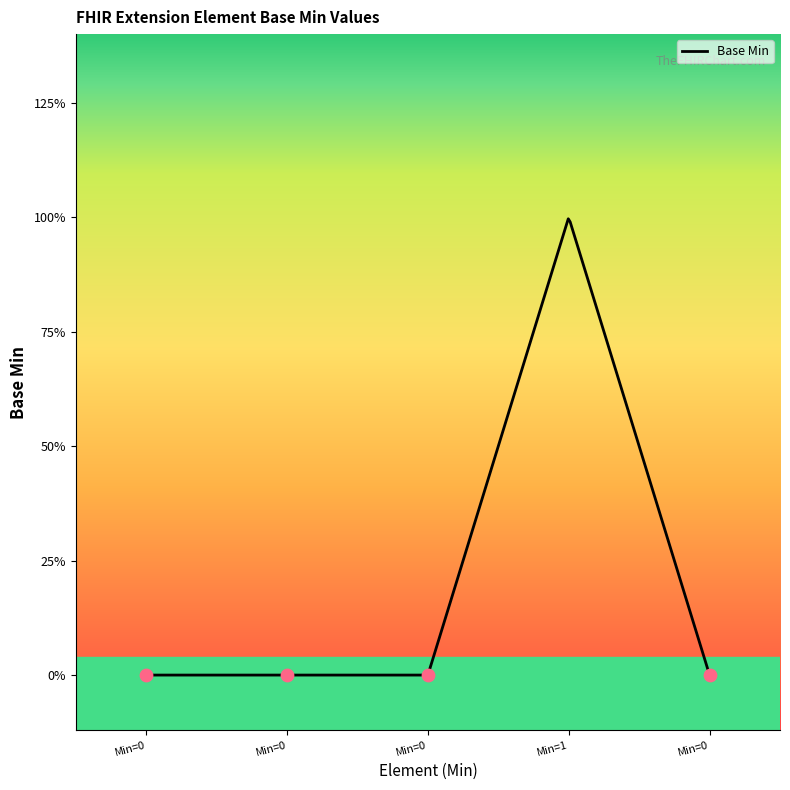

What is the change in value from Extension.extension to Extension.url?

+1